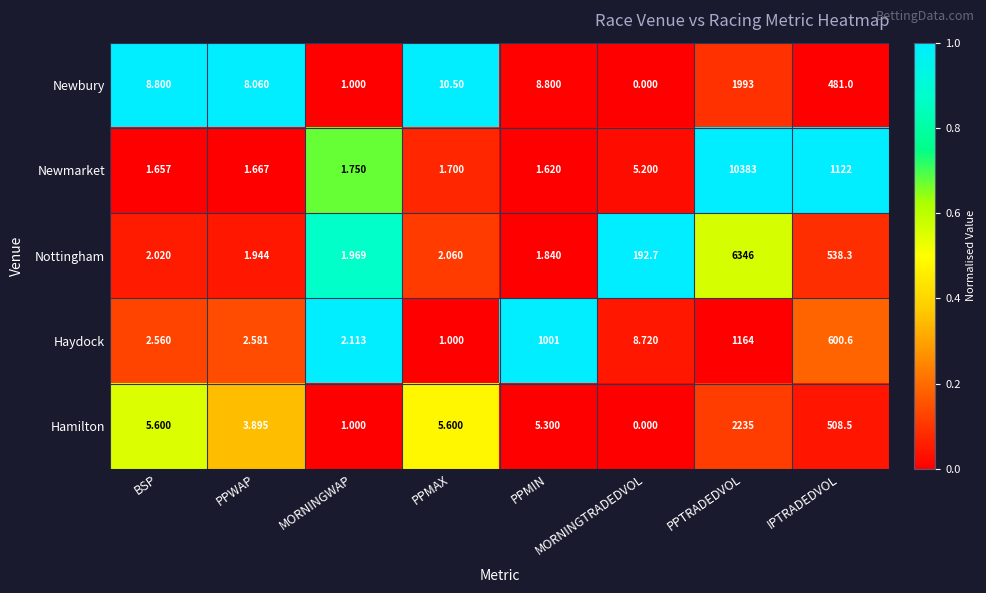

What is the total value across all series at PPMAX?

20.9